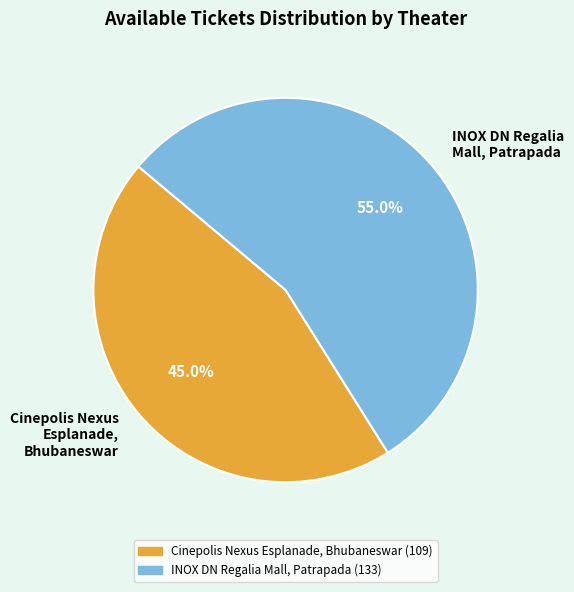

Rank the categories by value from highest to lowest.

INOX DN Regalia Mall, Patrapada, Cinepolis Nexus Esplanade, Bhubaneswar